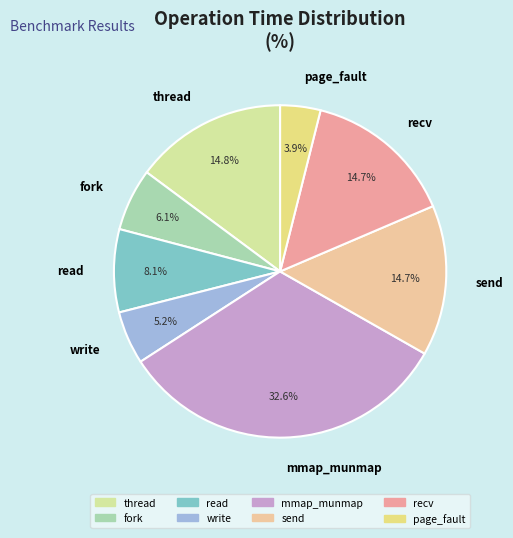

Do recv and send together represent more than half of the pie?

No